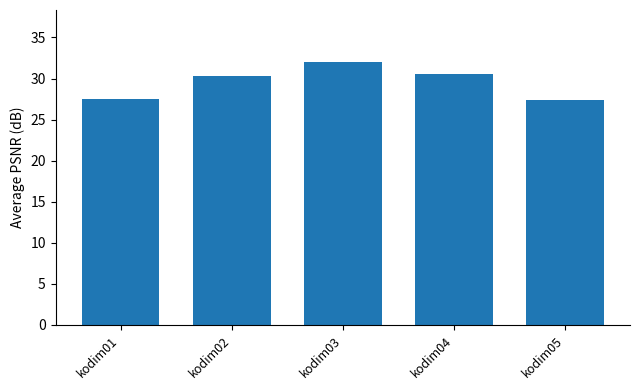

Does the chart contain stacked bars?

No